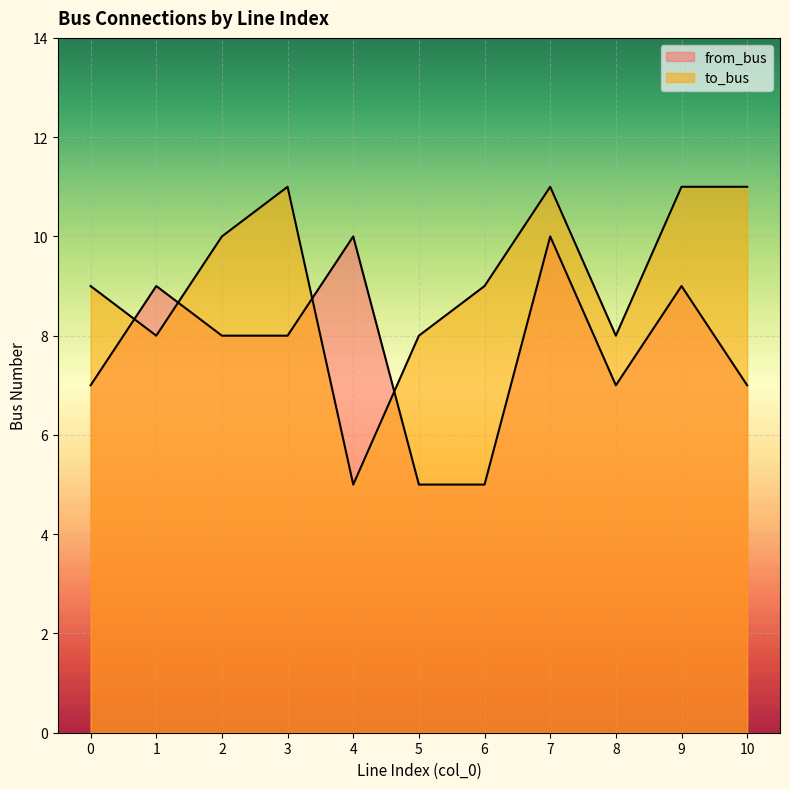

Between which two adjacent categories do from_bus and to_bus first intersect?

0 and 1